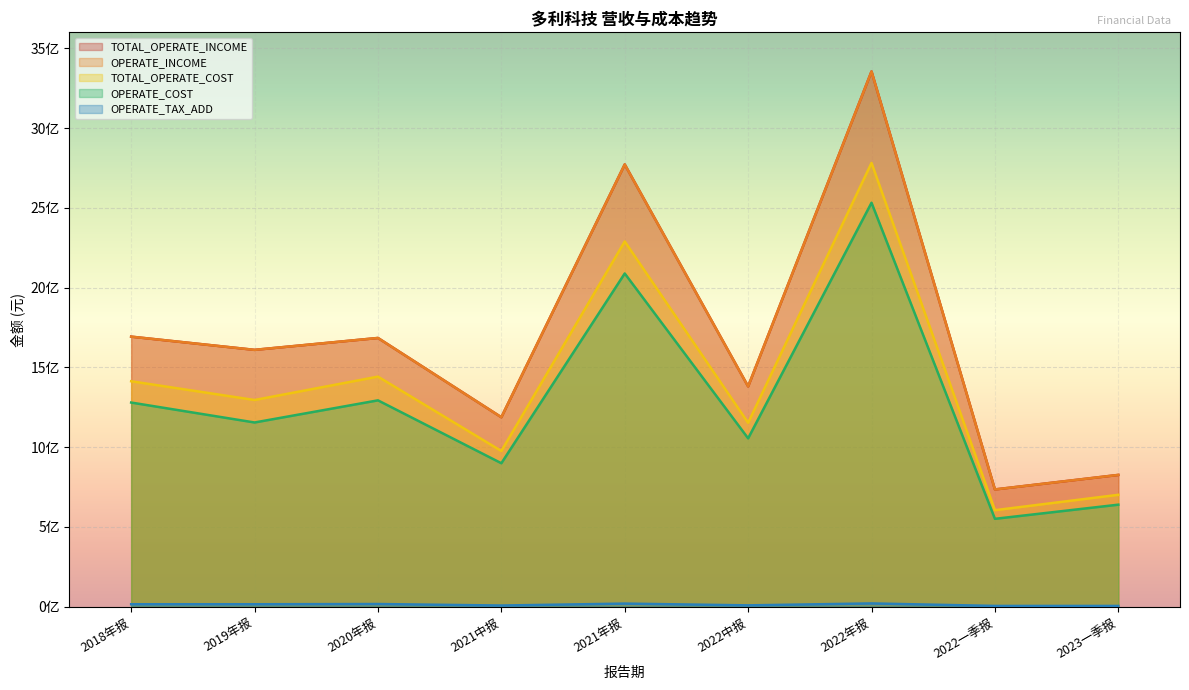

What is the maximum value for TOTAL_OPERATE_COST?

2781625625.0